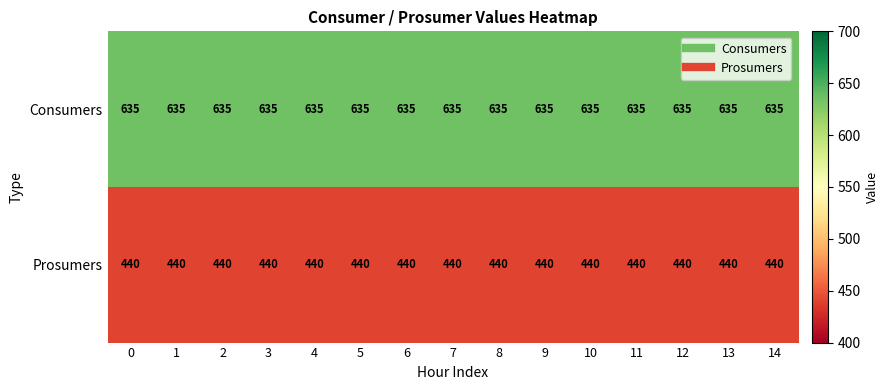

What is the spread (max minus min) of values at 9?

195